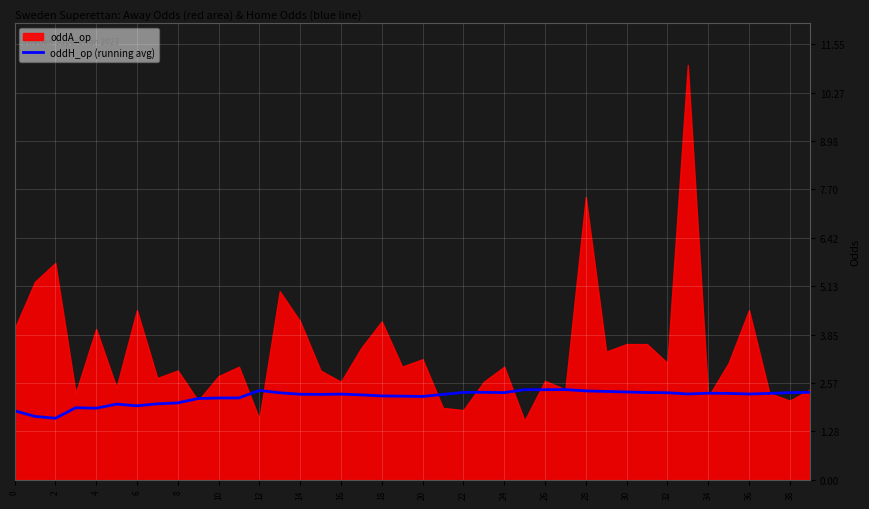

How many lines are shown in the chart?

1